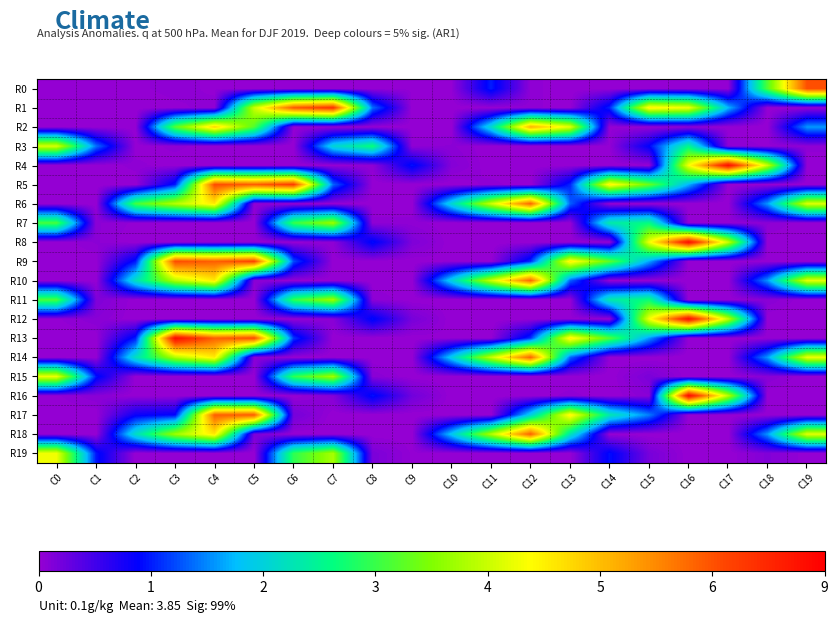

Reading left to right, extract all data points from this chart.

R0: C0=0	C1=0	C2=1	C3=2	C4=1	C5=0	C6=0	C7=0	C8=0	C9=1	C10=1	C11=50	C12=2	C13=0	C14=0	C15=0	C16=0	C17=1	C18=159	C19=302
R1: C0=0	C1=0	C2=0	C3=1	C4=2	C5=200	C6=297	C7=317	C8=69	C9=0	C10=0	C11=0	C12=2	C13=0	C14=52	C15=225	C16=215	C17=87	C18=0	C19=0
R2: C0=0	C1=0	C2=0	C3=160	C4=239	C5=159	C6=1	C7=0	C8=0	C9=0	C10=0	C11=105	C12=256	C13=210	C14=1	C15=0	C16=2	C17=0	C18=0	C19=79
R3: C0=206	C1=70	C2=0	C3=2	C4=0	C5=0	C6=0	C7=102	C8=134	C9=2	C10=3	C11=0	C12=0	C13=1	C14=1	C15=45	C16=127	C17=3	C18=1	C19=2
R4: C0=0	C1=0	C2=2	C3=0	C4=0	C5=0	C6=0	C7=0	C8=2	C9=48	C10=5	C11=0	C12=0	C13=0	C14=0	C15=0	C16=216	C17=343	C18=200	C19=0
R5: C0=0	C1=0	C2=0	C3=50	C4=303	C5=295	C6=312	C7=67	C8=0	C9=0	C10=0	C11=2	C12=0	C13=52	C14=225	C15=167	C16=85	C17=0	C18=0	C19=0
R6: C0=0	C1=0	C2=154	C3=194	C4=228	C5=2	C6=0	C7=0	C8=0	C9=0	C10=103	C11=202	C12=292	C13=66	C14=0	C15=0	C16=0	C17=0	C18=79	C19=208
R7: C0=156	C1=3	C2=1	C3=0	C4=0	C5=0	C6=150	C7=186	C8=2	C9=2	C10=0	C11=0	C12=0	C13=0	C14=118	C15=131	C16=1	C17=1	C18=3	C19=0
R8: C0=0	C1=3	C2=0	C3=0	C4=0	C5=0	C6=0	C7=2	C8=47	C9=7	C10=0	C11=0	C12=0	C13=0	C14=0	C15=214	C16=342	C17=200	C18=0	C19=0
R9: C0=0	C1=0	C2=49	C3=303	C4=294	C5=308	C6=61	C7=0	C8=0	C9=0	C10=1	C11=0	C12=53	C13=226	C14=163	C15=82	C16=0	C17=0	C18=0	C19=0
R10: C0=0	C1=0	C2=110	C3=193	C4=228	C5=3	C6=0	C7=0	C8=0	C9=0	C10=99	C11=201	C12=291	C13=66	C14=0	C15=0	C16=0	C17=0	C18=78	C19=211
R11: C0=157	C1=7	C2=0	C3=0	C4=0	C5=0	C6=148	C7=187	C8=3	C9=0	C10=0	C11=0	C12=0	C13=0	C14=117	C15=134	C16=0	C17=0	C18=4	C19=0
R12: C0=1	C1=4	C2=0	C3=0	C4=0	C5=0	C6=0	C7=4	C8=47	C9=9	C10=0	C11=0	C12=0	C13=1	C14=0	C15=215	C16=343	C17=198	C18=0	C19=0
R13: C0=0	C1=0	C2=50	C3=345	C4=293	C5=304	C6=56	C7=0	C8=0	C9=0	C10=1	C11=0	C12=55	C13=227	C14=159	C15=79	C16=0	C17=0	C18=0	C19=0
R14: C0=0	C1=0	C2=110	C3=192	C4=227	C5=4	C6=0	C7=0	C8=0	C9=0	C10=96	C11=199	C12=292	C13=68	C14=0	C15=0	C16=0	C17=0	C18=79	C19=213
R15: C0=213	C1=48	C2=0	C3=0	C4=0	C5=0	C6=147	C7=188	C8=4	C9=0	C10=0	C11=0	C12=0	C13=0	C14=0	C15=8	C16=0	C17=0	C18=4	C19=0
R16: C0=1	C1=4	C2=0	C3=0	C4=0	C5=0	C6=0	C7=5	C8=48	C9=11	C10=0	C11=0	C12=0	C13=2	C14=0	C15=4	C16=345	C17=195	C18=0	C19=0
R17: C0=0	C1=0	C2=41	C3=45	C4=294	C5=296	C6=10	C7=0	C8=0	C9=0	C10=0	C11=0	C12=98	C13=225	C14=116	C15=73	C16=0	C17=0	C18=0	C19=0
R18: C0=0	C1=0	C2=108	C3=186	C4=229	C5=8	C6=0	C7=0	C8=0	C9=0	C10=93	C11=193	C12=294	C13=114	C14=0	C15=0	C16=0	C17=0	C18=79	C19=210
R19: C0=214	C1=49	C2=0	C3=0	C4=0	C5=0	C6=147	C7=189	C8=8	C9=1	C10=0	C11=0	C12=0	C13=0	C14=47	C15=9	C16=0	C17=0	C18=6	C19=0